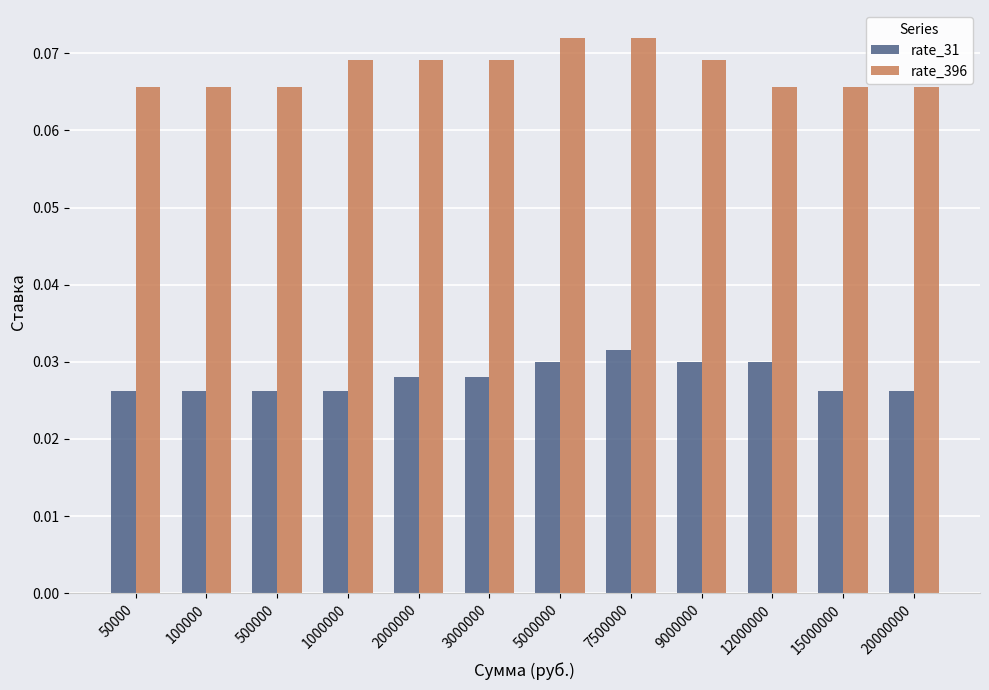

How many categories are shown in the chart?

12